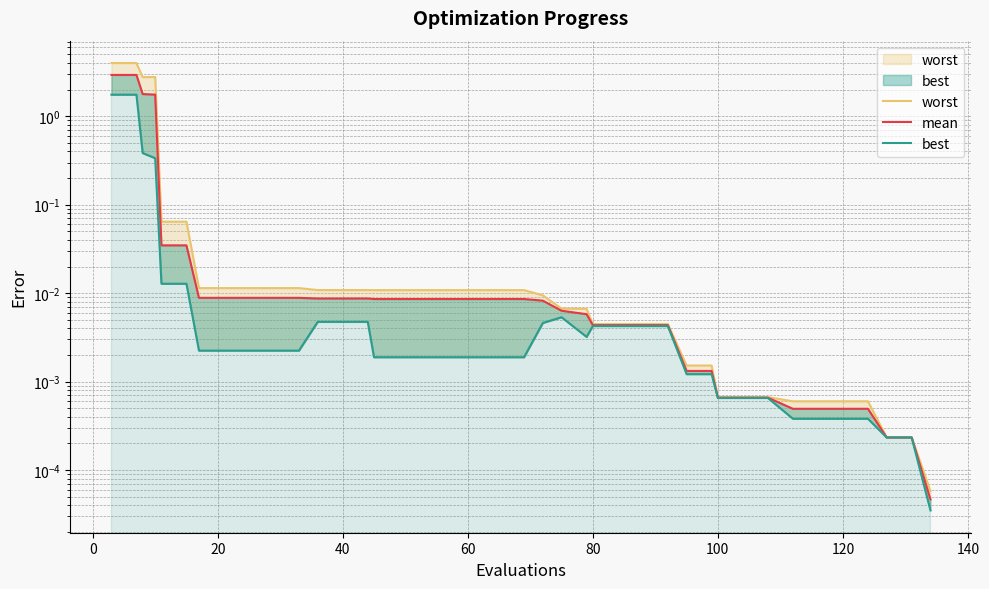

What is the average value of the mean series?

0.2